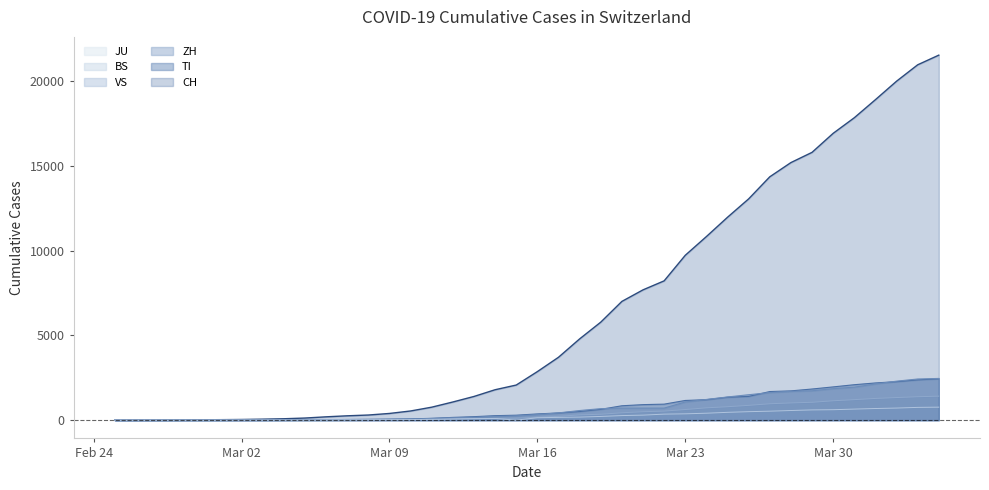

True or false: TI has more than 0 interior local peaks.

False